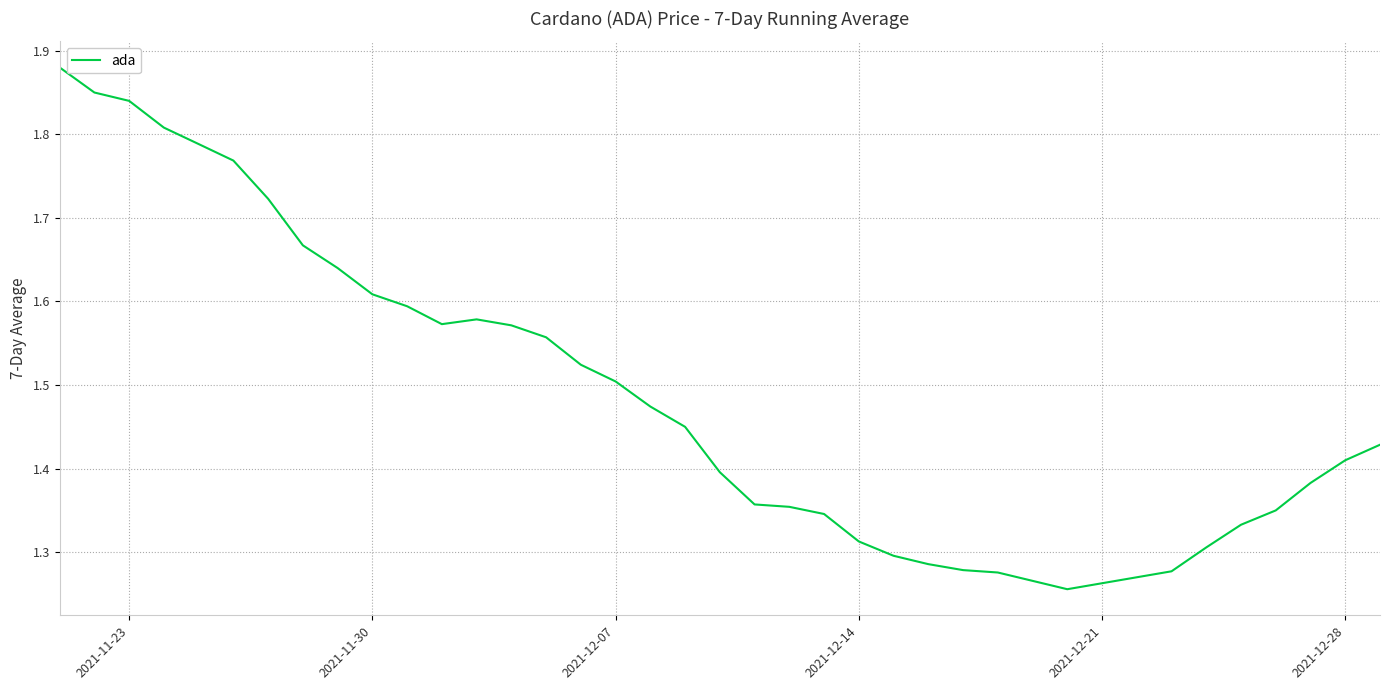

What is the smallest value displayed?

1.3